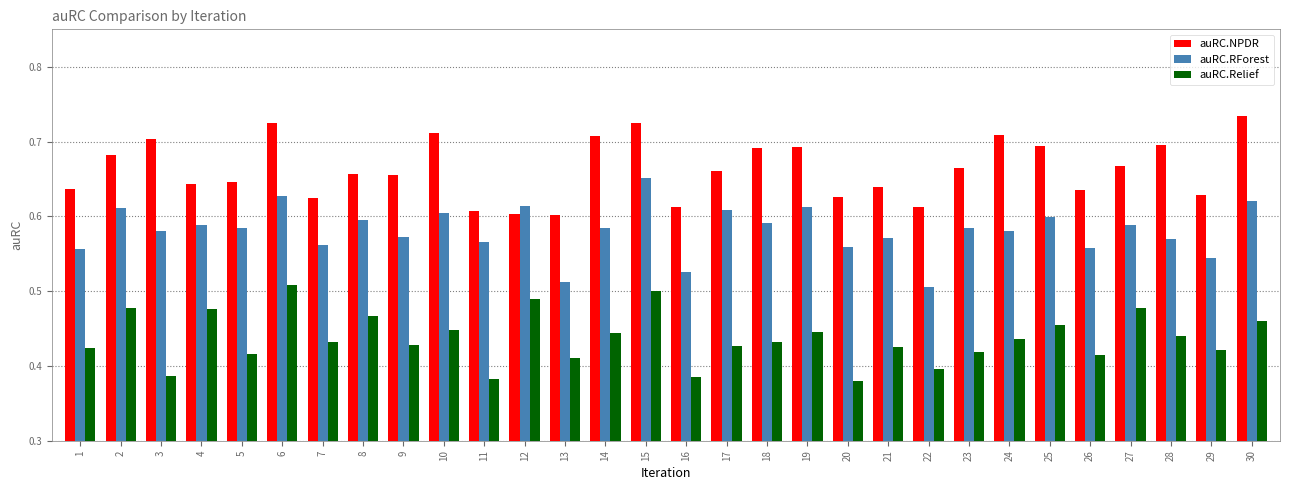

At how many categories does at least one series exceed 0?

30